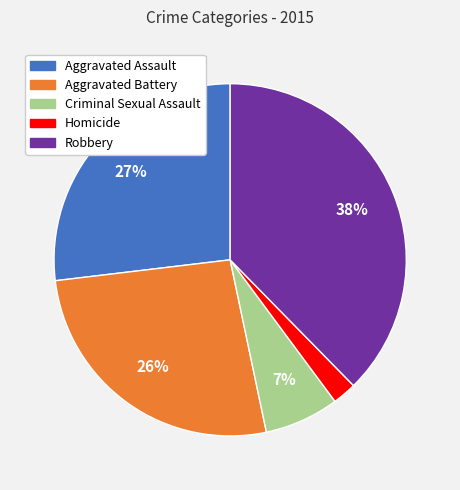

True or false: Robbery accounts for 24% of the total.

False